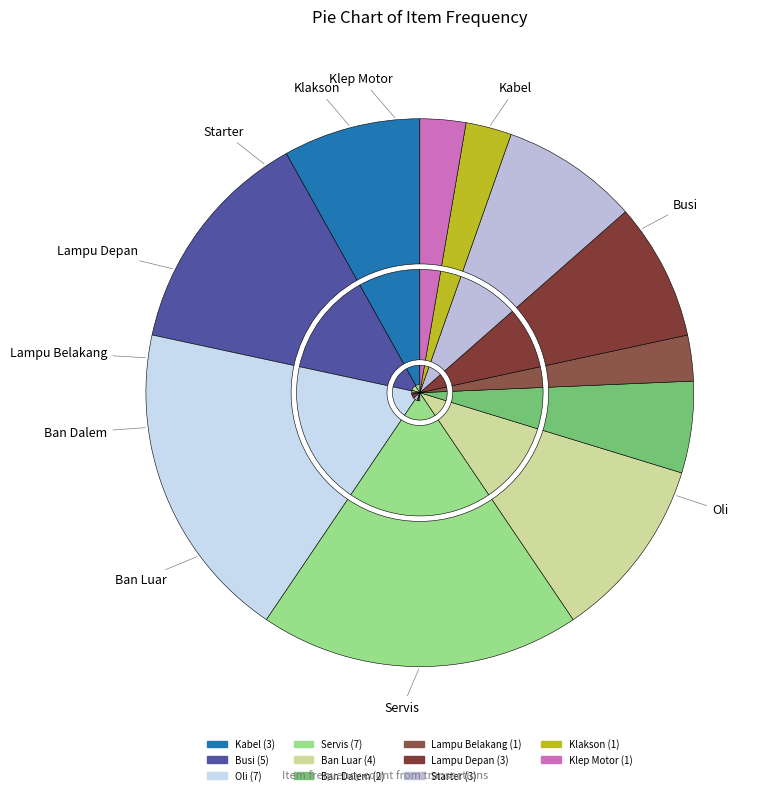

Is it true that Ban Dalem is 5% of the pie?

True